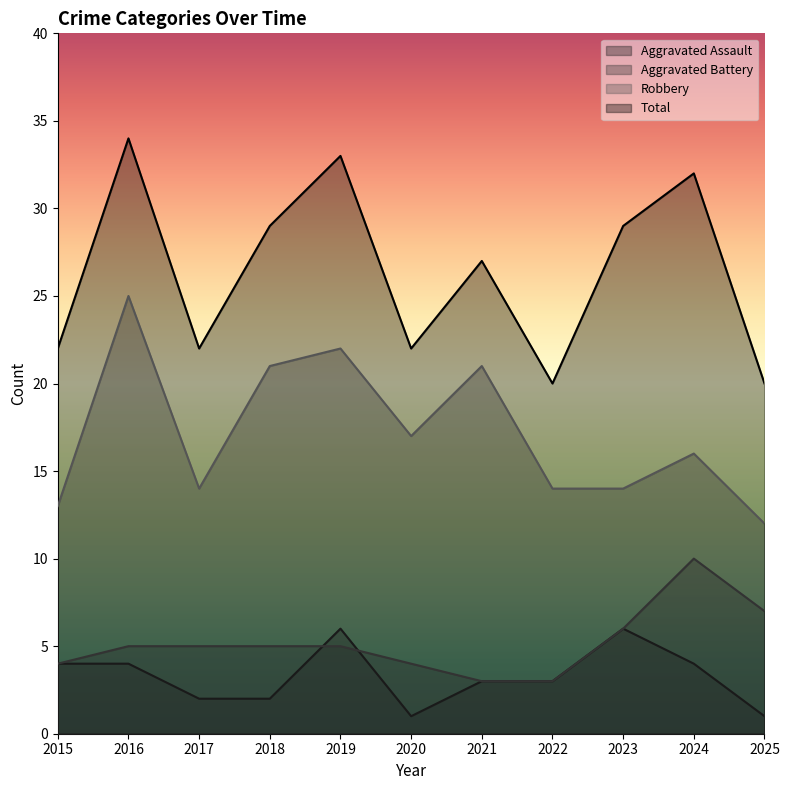

Is it true that Aggravated Battery equals 6 at 2015?

False